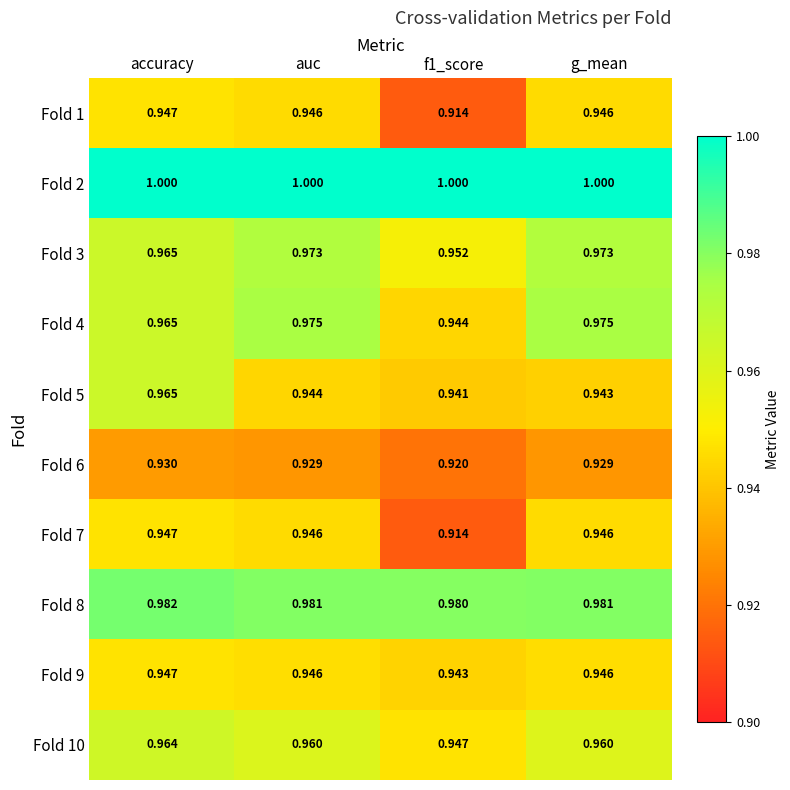

At which category is the sum across all series the highest?

accuracy